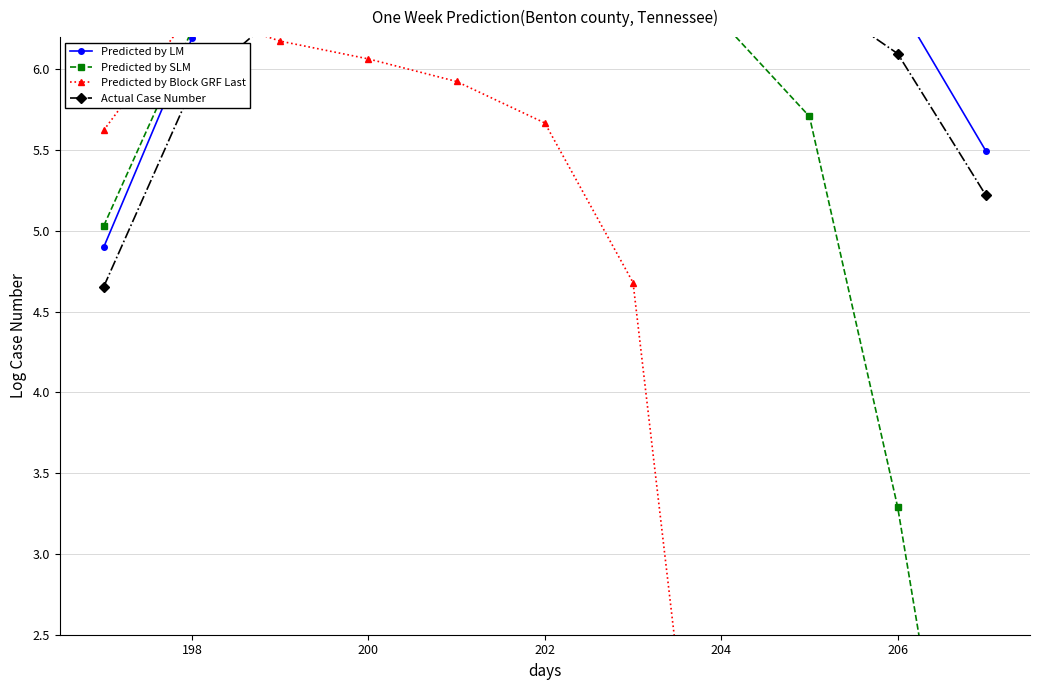

Reading left to right, what are all the values shown in this chart?

Predicted by LM: 4.9	6.2	6.7	6.9	7.1	7.1	7.1	7.0	6.8	6.4	5.5
Predicted by SLM: 5.0	6.2	6.5	6.6	6.7	6.7	6.6	6.3	5.7	3.3	0.0
Predicted by Block GRF Last: 5.6	6.4	6.2	6.1	5.9	5.7	4.7	0.0	0.0	0.0	0.0
Actual Case Number: 4.7	5.9	6.4	6.6	6.7	6.8	6.8	6.7	6.5	6.1	5.2